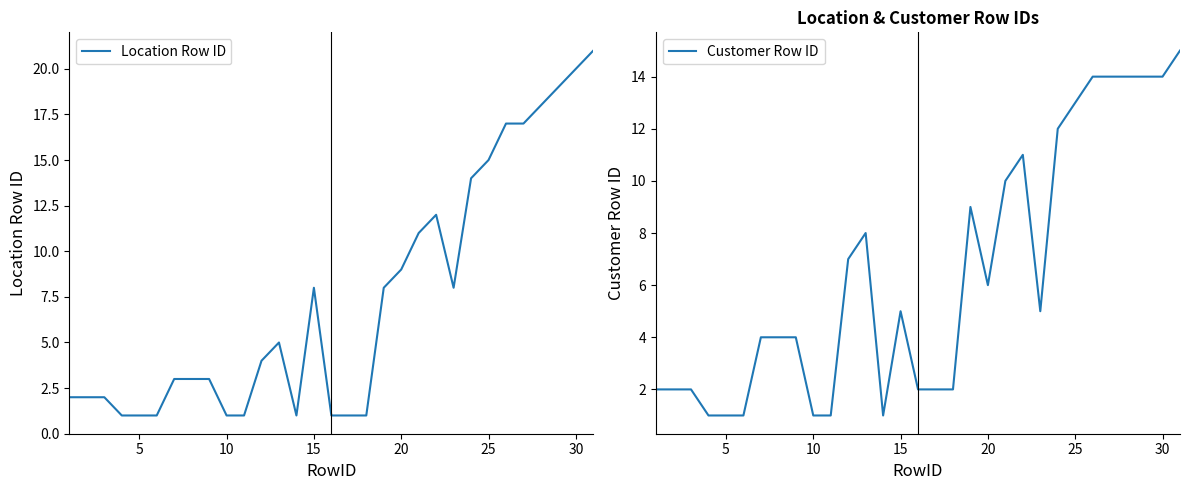

How many lines are shown in the chart?

2